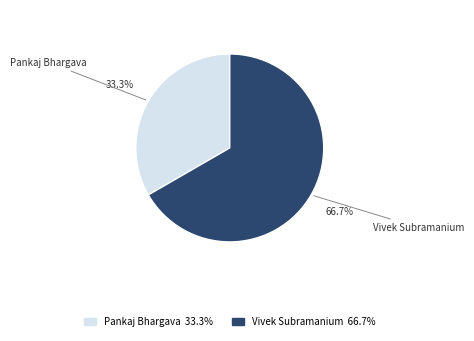

To the nearest percent, what is the combined percentage of Vivek Subramanium and Pankaj Bhargava?

100%